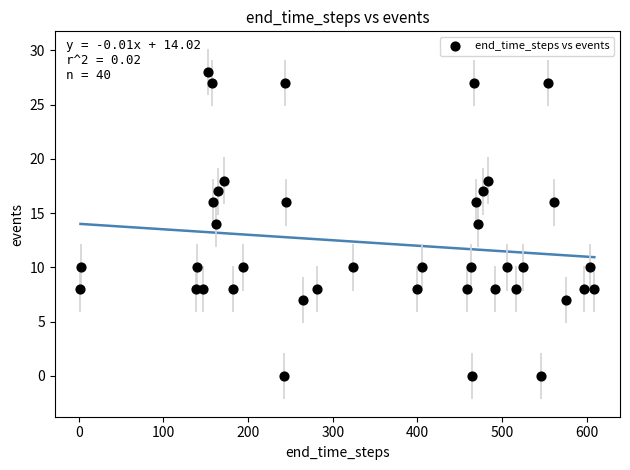

What is the range of X values (max minus min)?

607